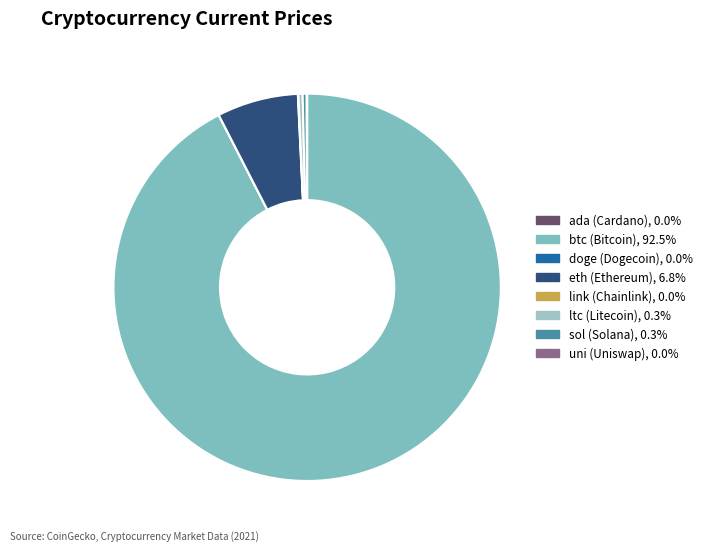

True or false: ltc accounts for 0% of the total.

True